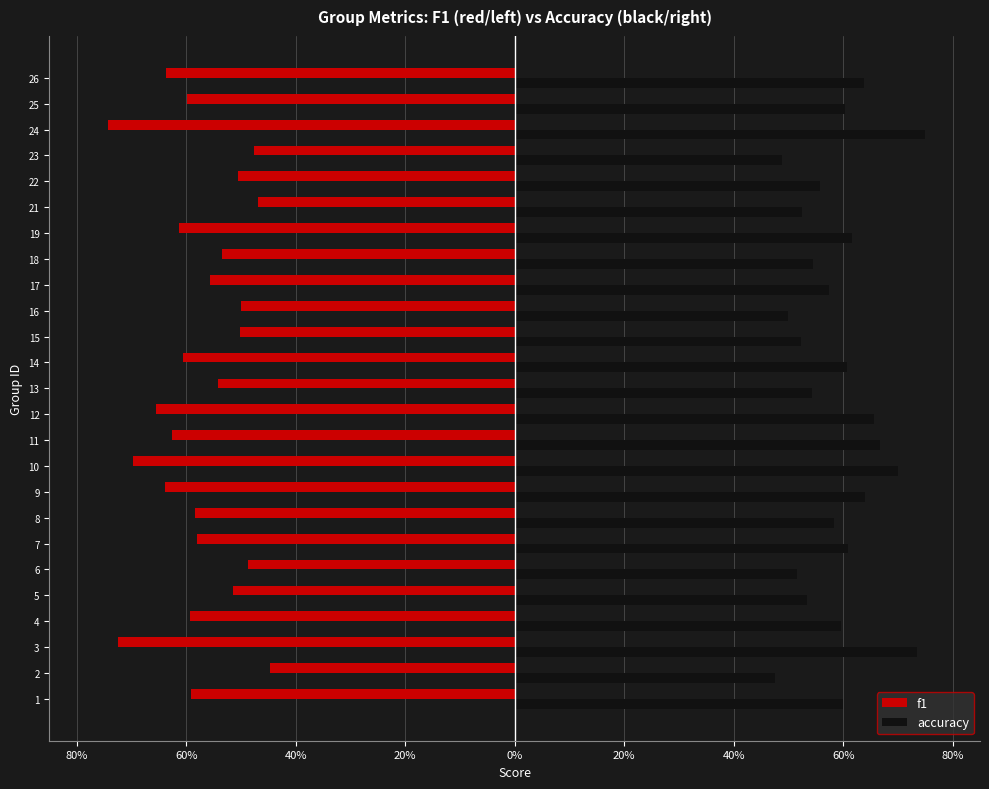

What are all the series names shown in the legend?

f1, accuracy